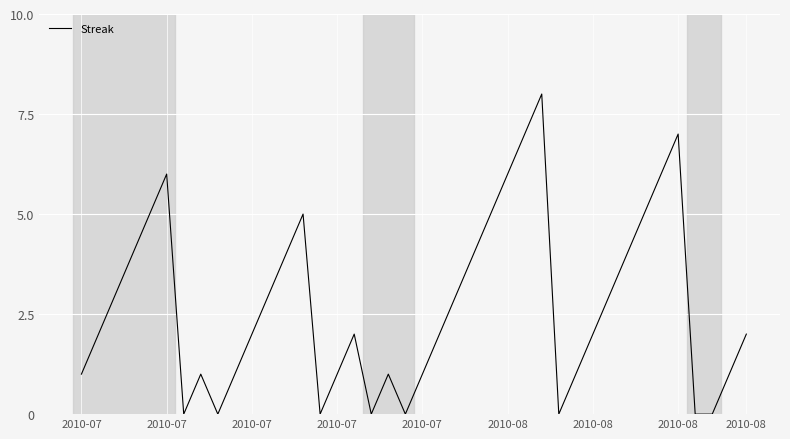

What is the difference between the maximum and minimum values?

8